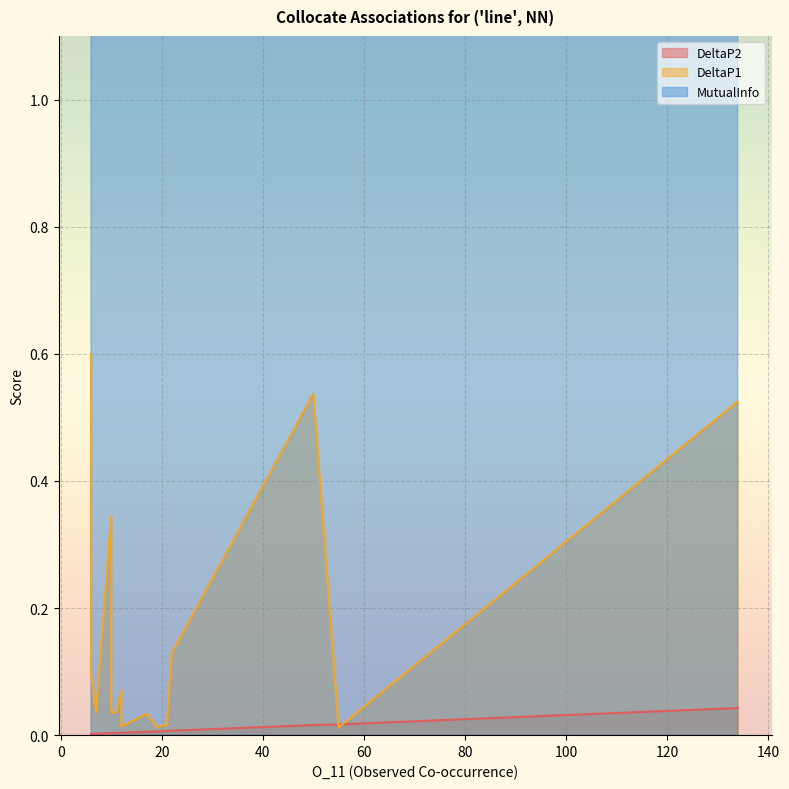

How many lines are shown in the chart?

3